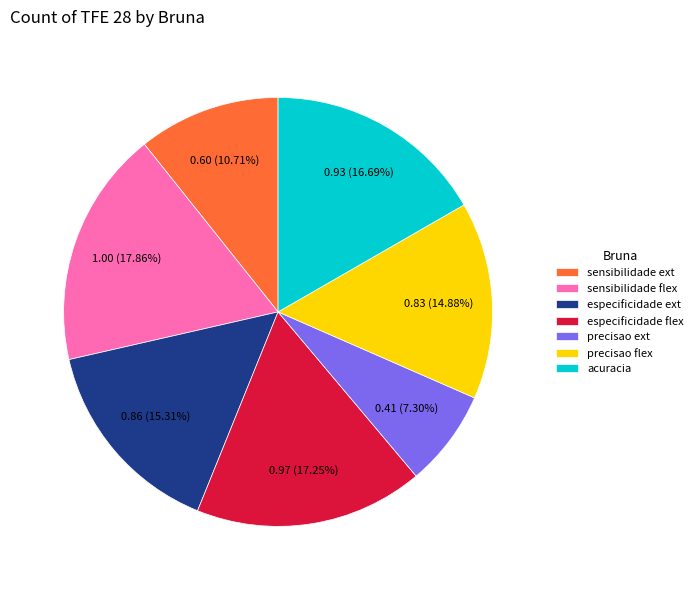

Count the number of slices in the pie.

7